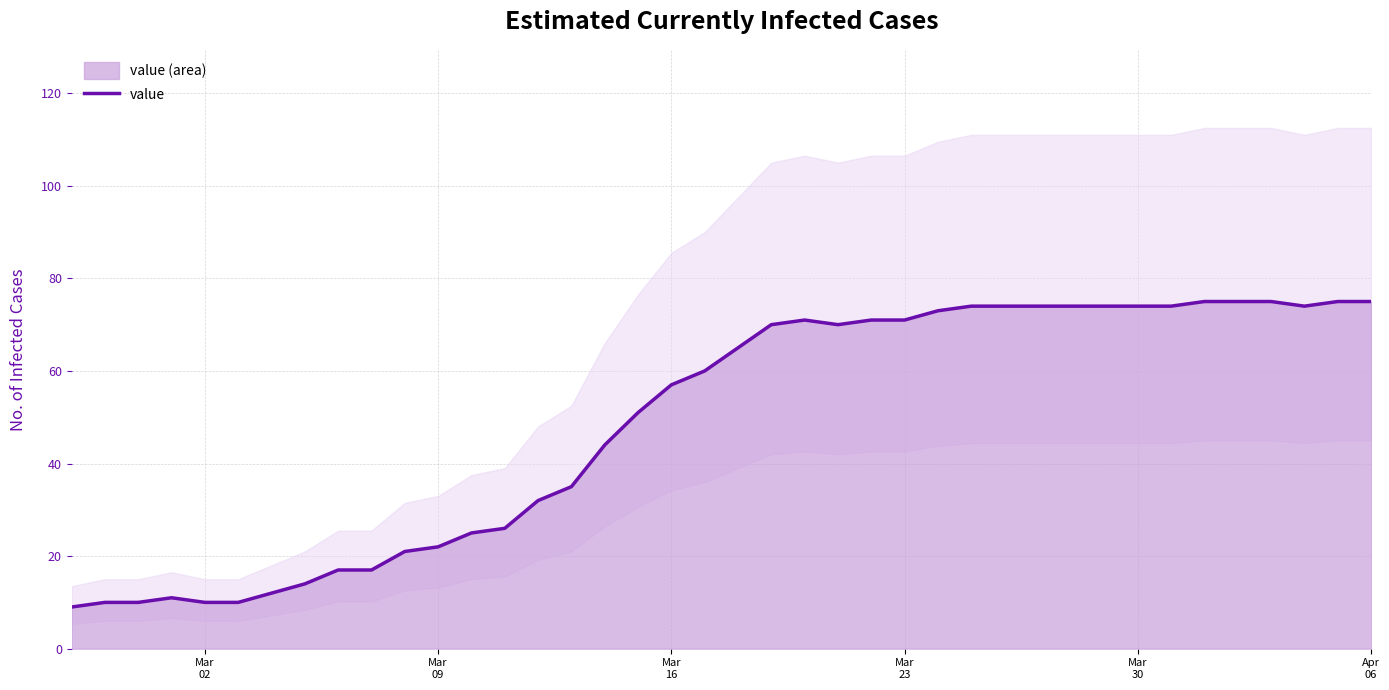

What is the lowest value of the value series?

9